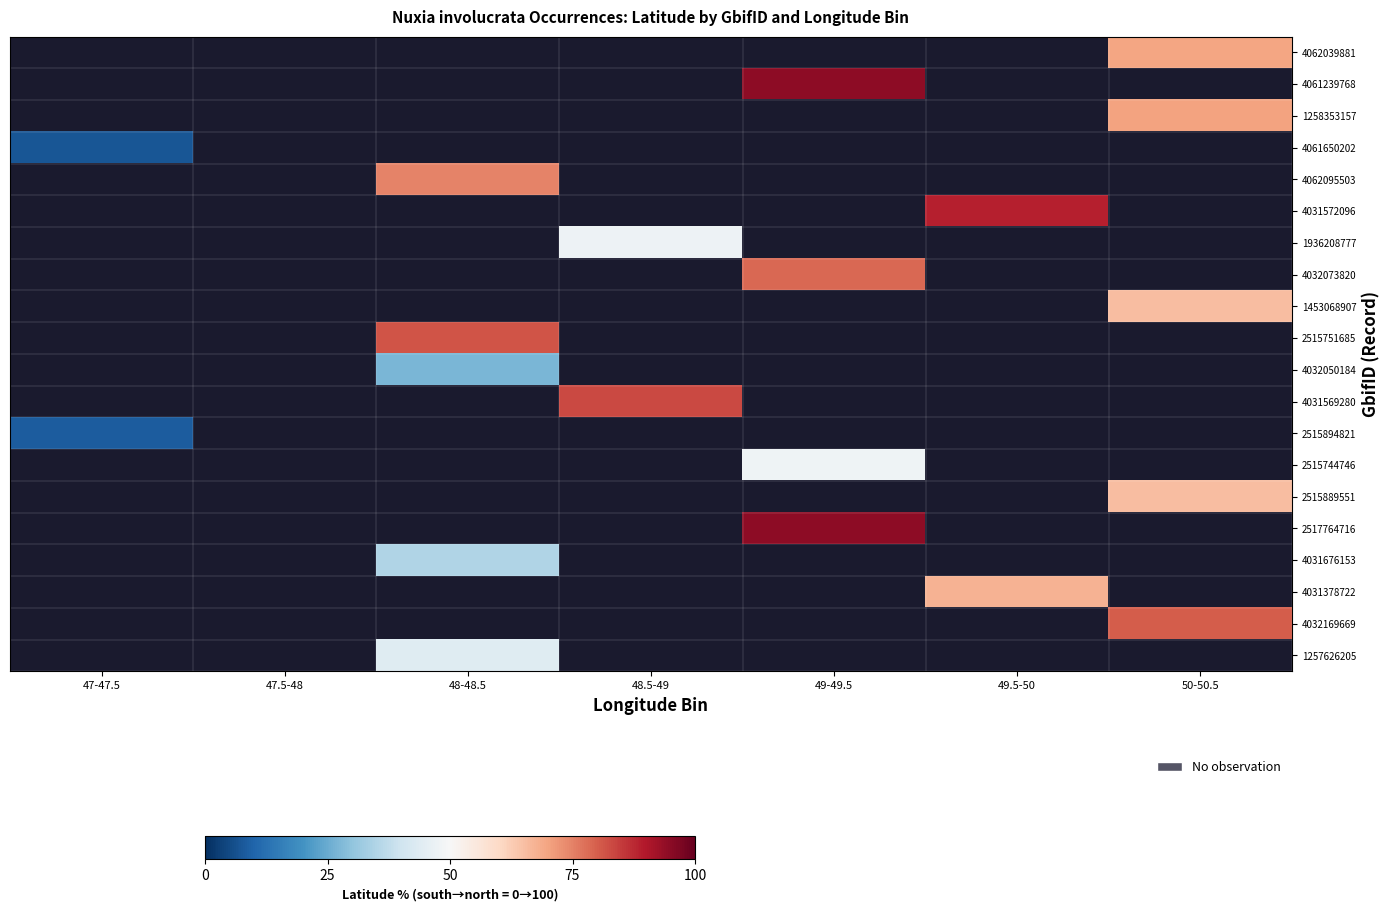

How many data points does each series have?

7